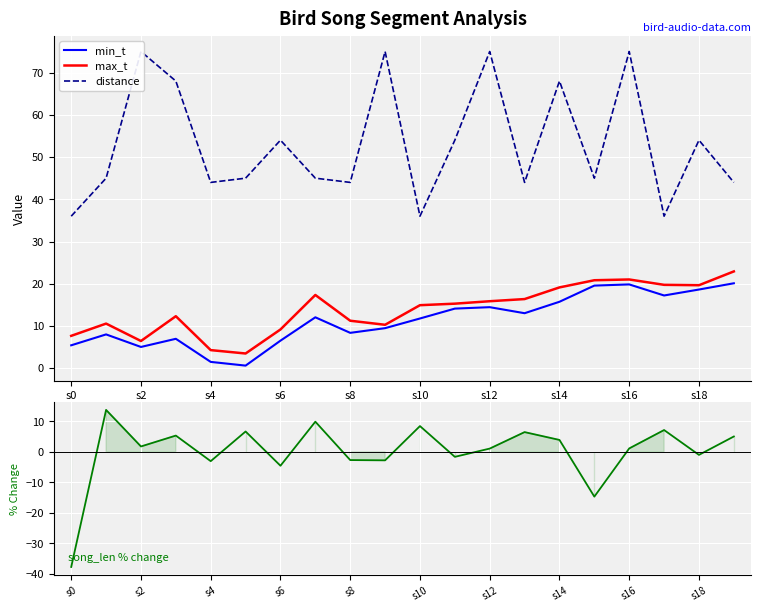

Reading left to right, what are all the values shown in this chart?

min_t: 5.4	8.0	5.0	7.0	1.5	0.6	6.5	12.1	8.4	9.5	11.8	14.1	14.4	13.0	15.7	19.6	19.8	17.2	18.6	20.1
max_t: 7.7	10.6	6.4	12.3	4.3	3.5	9.2	17.3	11.2	10.3	14.9	15.3	15.9	16.4	19.1	20.8	21.0	19.7	19.6	22.9
distance: 36.0	45.0	75.0	68.0	44.0	45.0	54.0	45.0	44.0	75.0	36.0	54.0	75.0	44.0	68.0	45.0	75.0	36.0	54.0	44.0
% Change (song_len): -37.8	13.8	1.8	5.3	-3.0	6.7	-4.5	9.9	-2.7	-2.8	8.5	-1.6	1.1	6.5	3.9	-14.7	1.1	7.2	-1.0	5.0